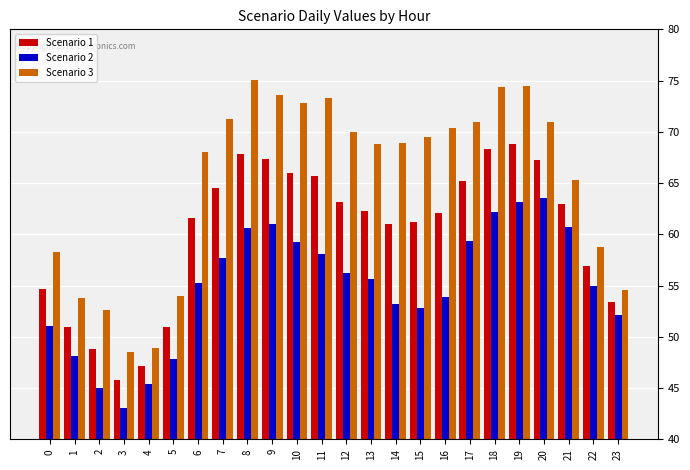

Between 0 and 6, which series saw the biggest shift?

Scenario 3